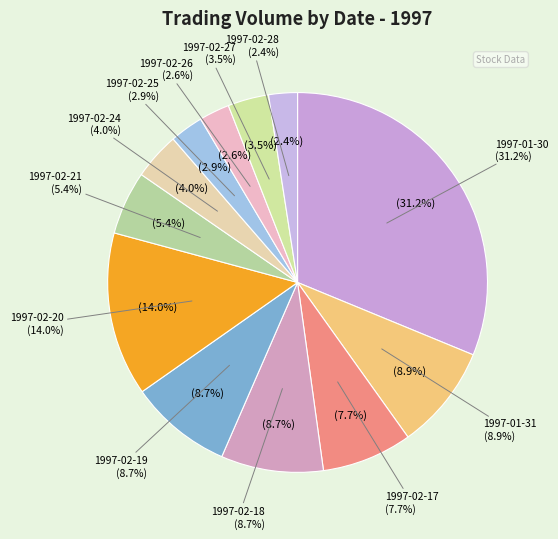

To the nearest percent, what is the average slice percentage?

8%